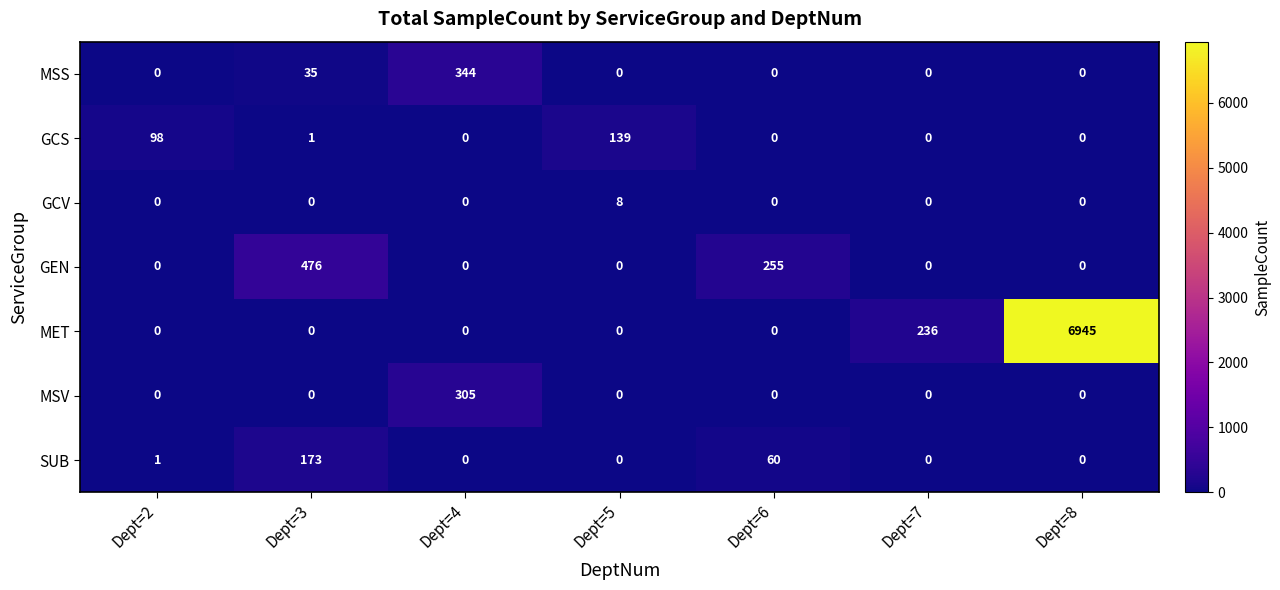

Count the GEN values in the range 0 to 255.

6